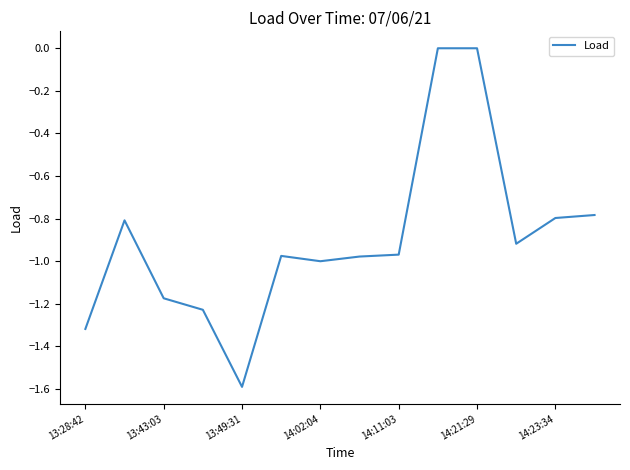

What is the minimum value shown in the chart?

-1.6